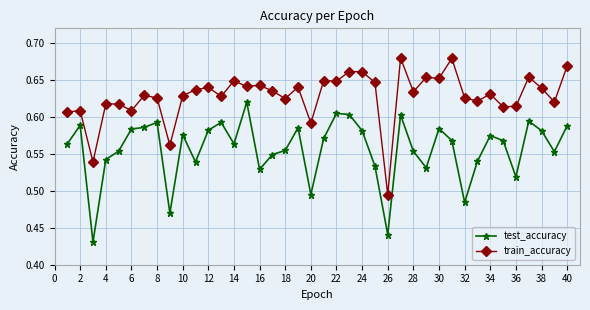

Count the train_accuracy values in the range 0 to 1.

40